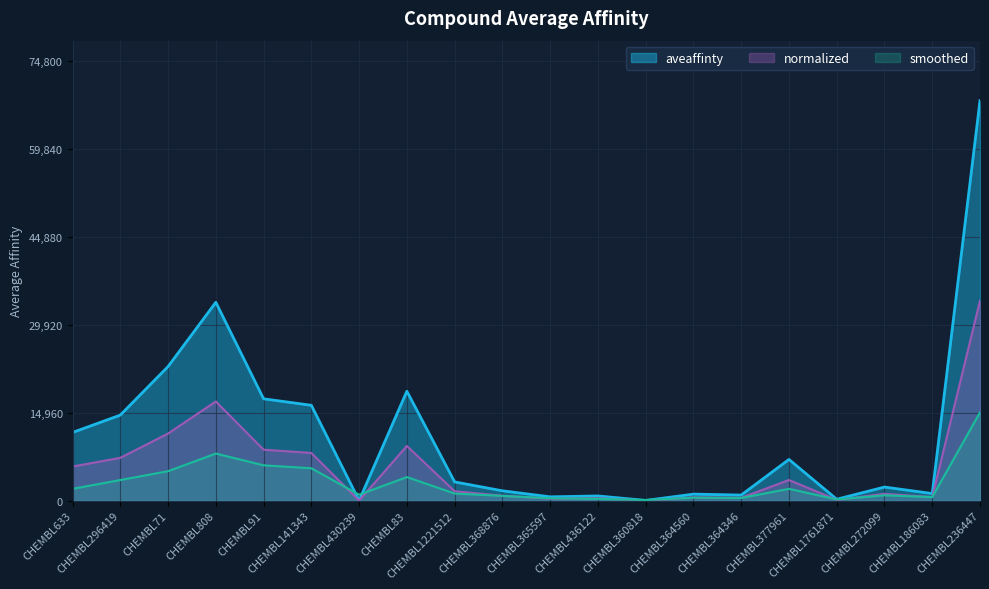

Reading left to right, transcribe all the data shown in this chart.

11584.5	14537.0	22793.5	33717.5	17308.5	16203.0	3.3	18592.5	3179.0	1666.7	640.0	790.0	32.0	1100.0	942.0	7000.0	230.0	2300.0	1200.0	68000.0